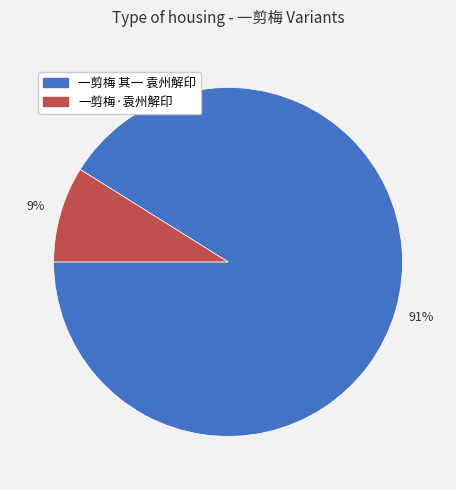

Approximately how many times larger is the value at 一剪梅·袁州解印 compared to 一剪梅 其一 袁州解印?

0.1